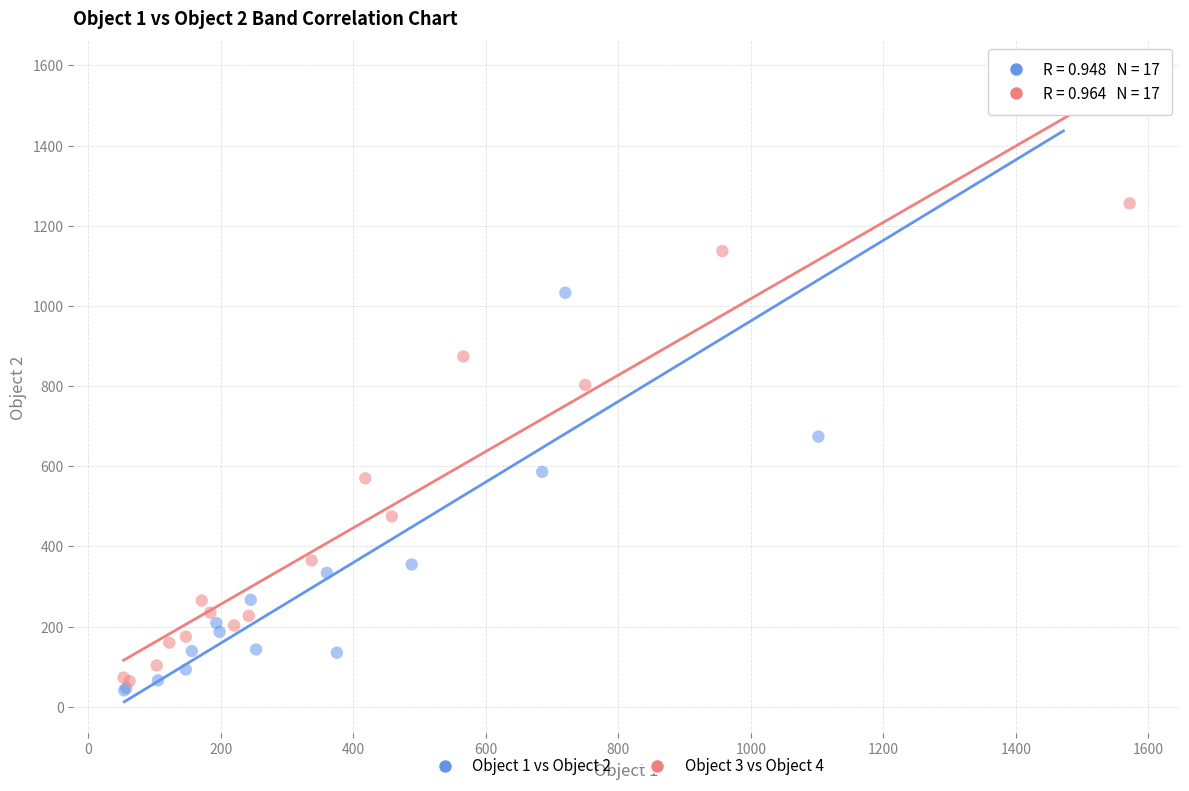

Which series reaches the maximum Y coordinate?

Object 3 vs Object 4